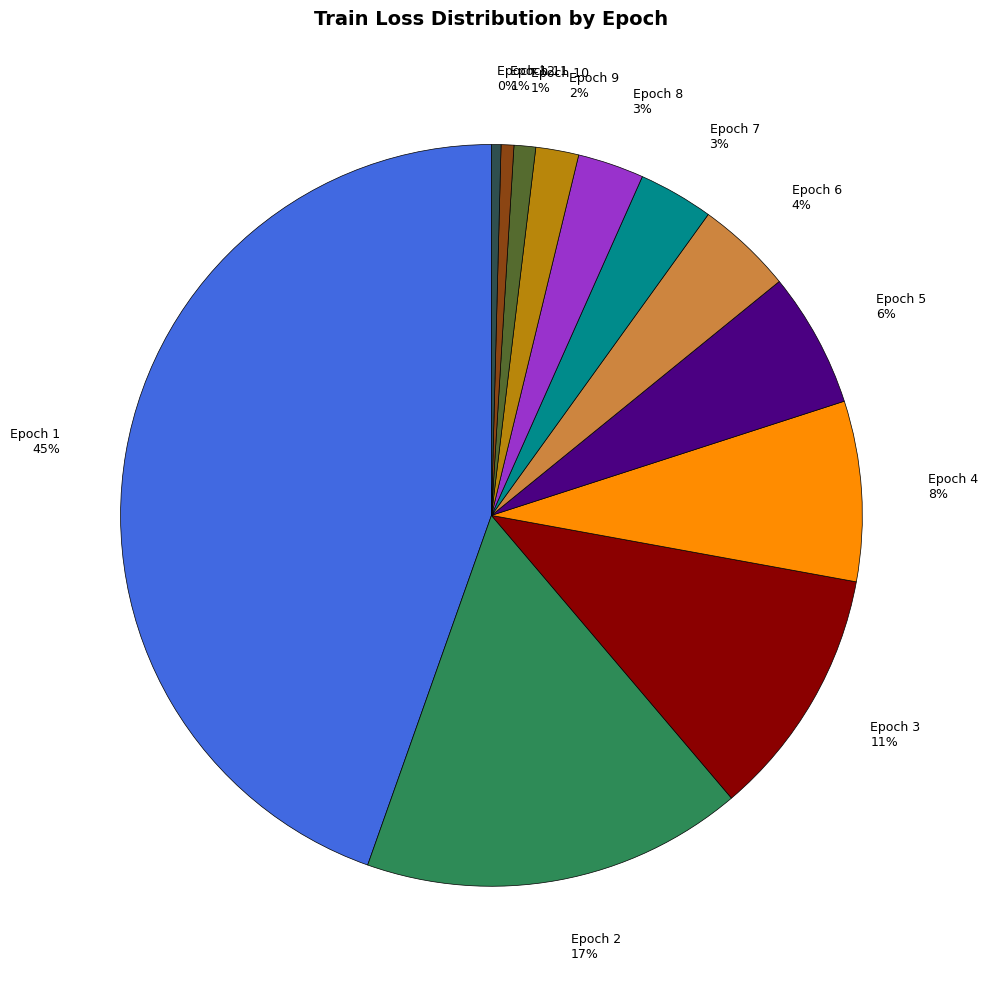

What is the largest slice in the pie chart?

Epoch 1